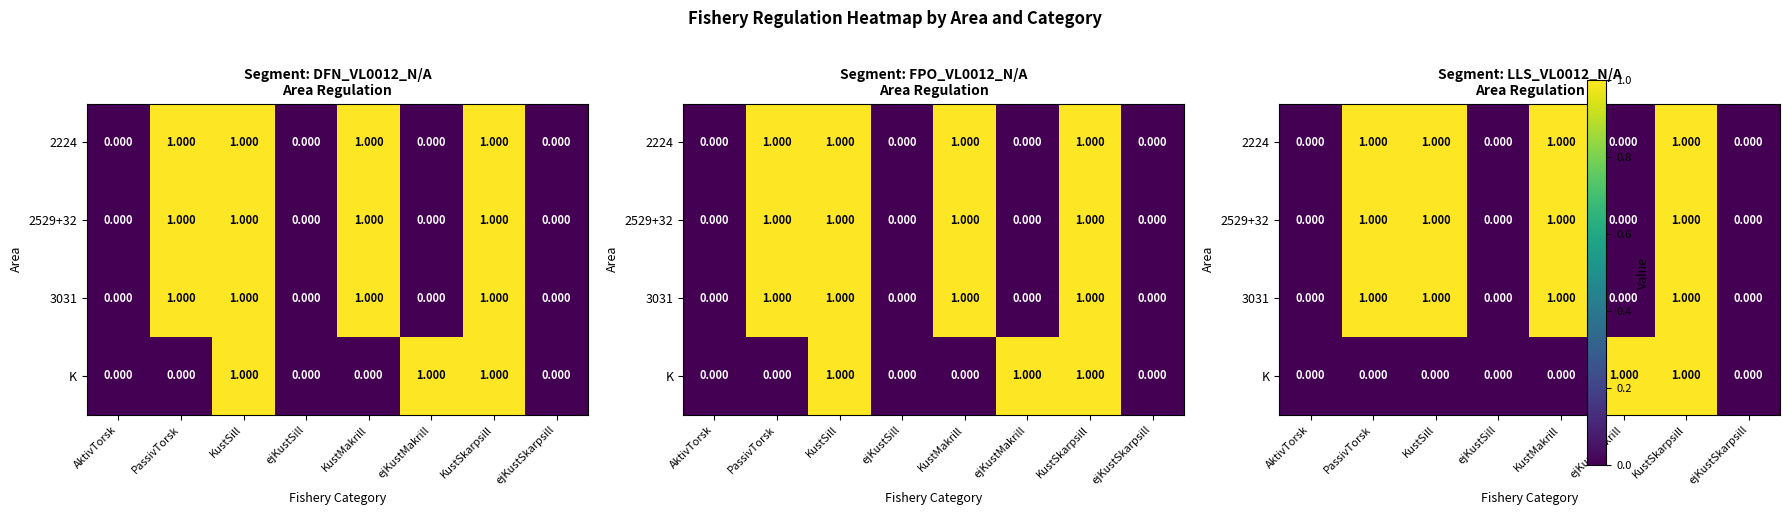

Between AktivTorsk and ejKustSill, which is larger?

AktivTorsk